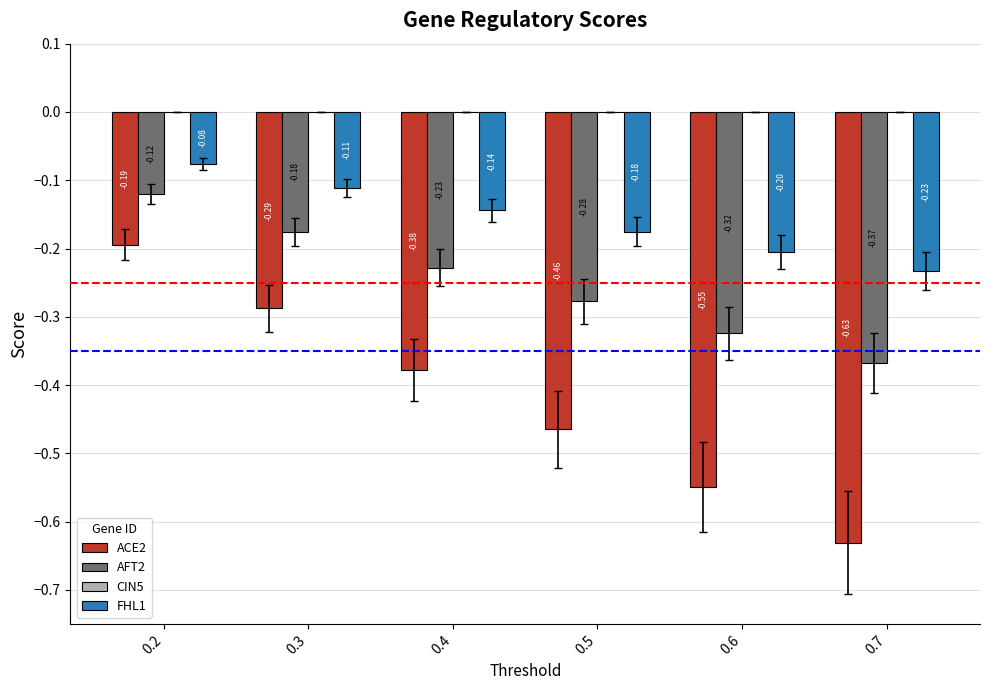

Which series has the widest spread of values?

ACE2